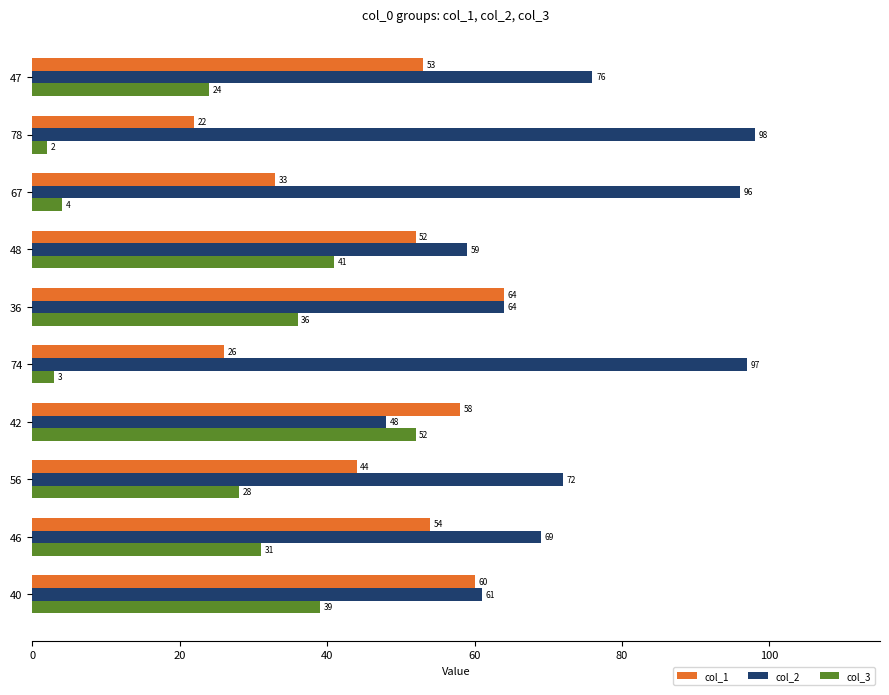

What are all the series names shown in the legend?

col_1, col_2, col_3